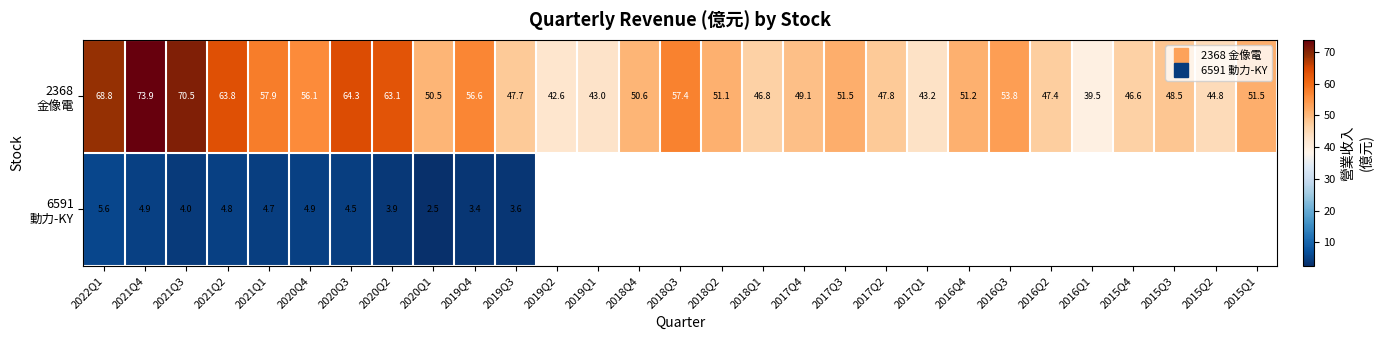

Where is 2368 金像電 nearest to the value 56?

2020Q4